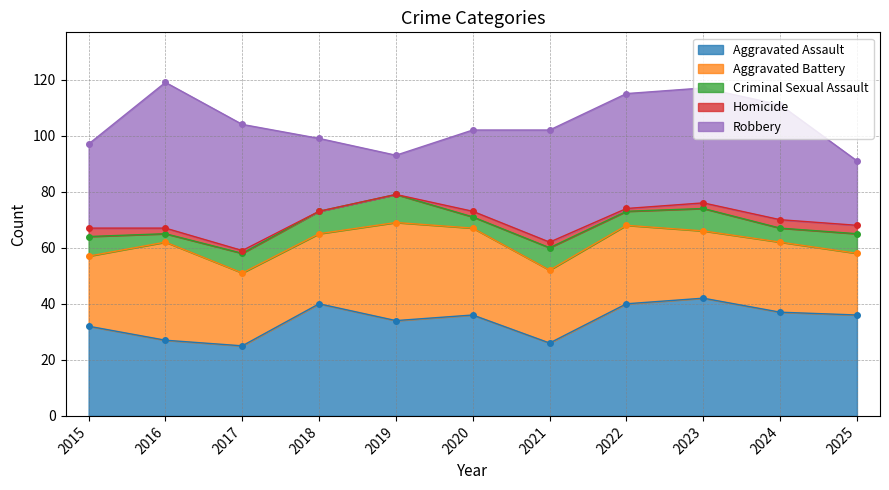

Where is the first local maximum for Aggravated Assault?

2018